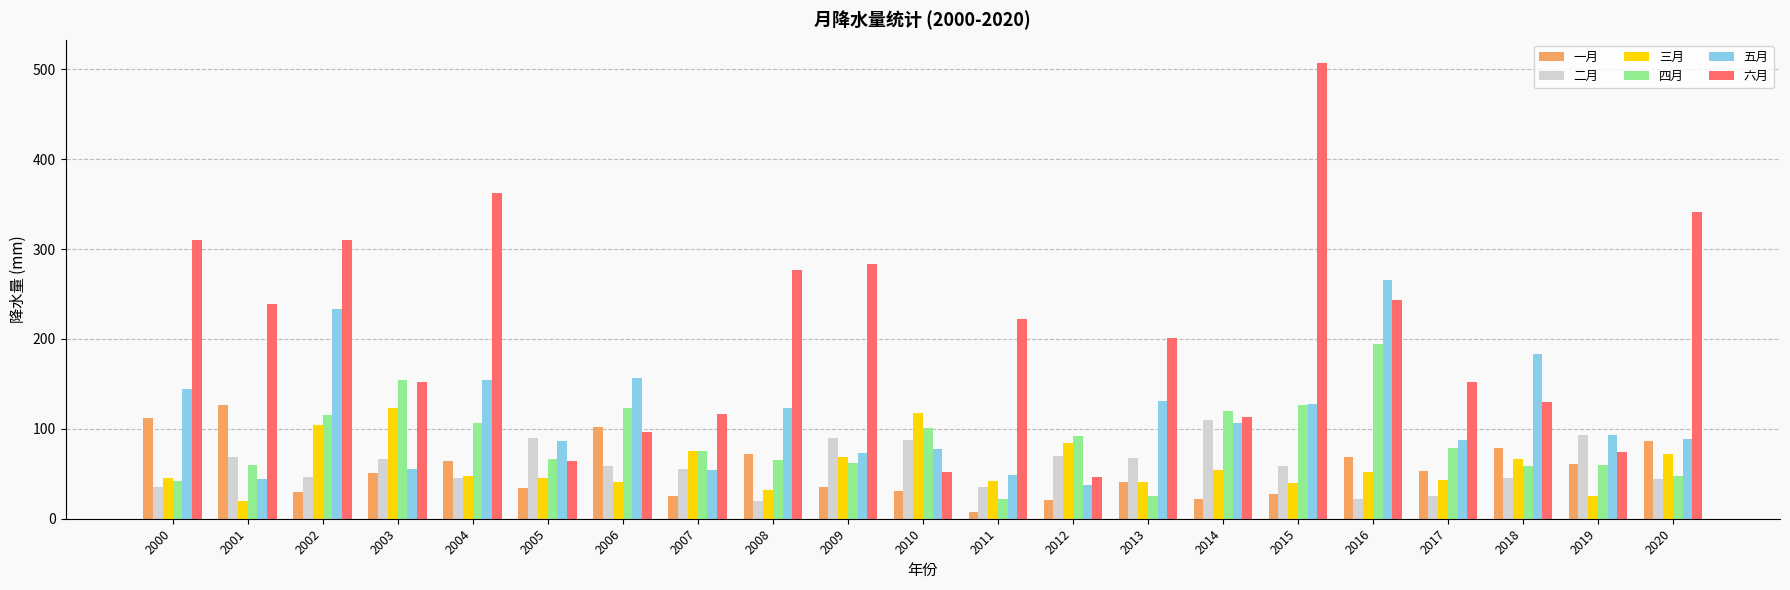

Between 2006 and 2017, which series saw the biggest shift?

五月